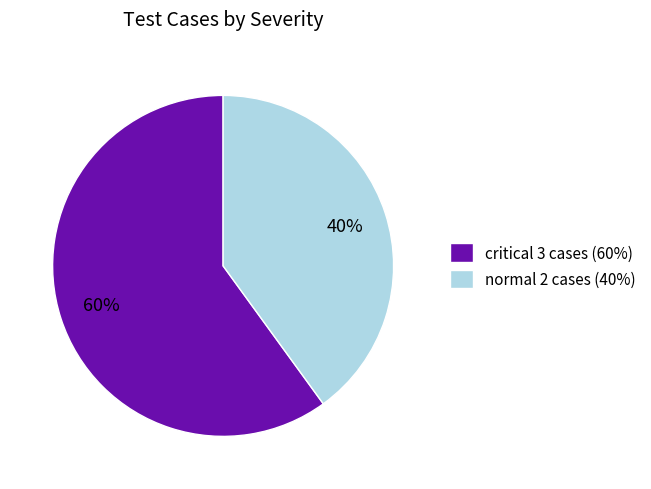

Which category has the biggest portion of the pie?

critical